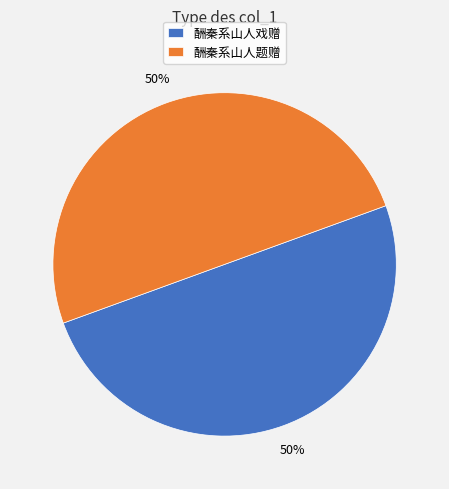

Is the sum of 酬秦系山人戏赠 and 酬秦系山人题赠 greater than half?

Yes